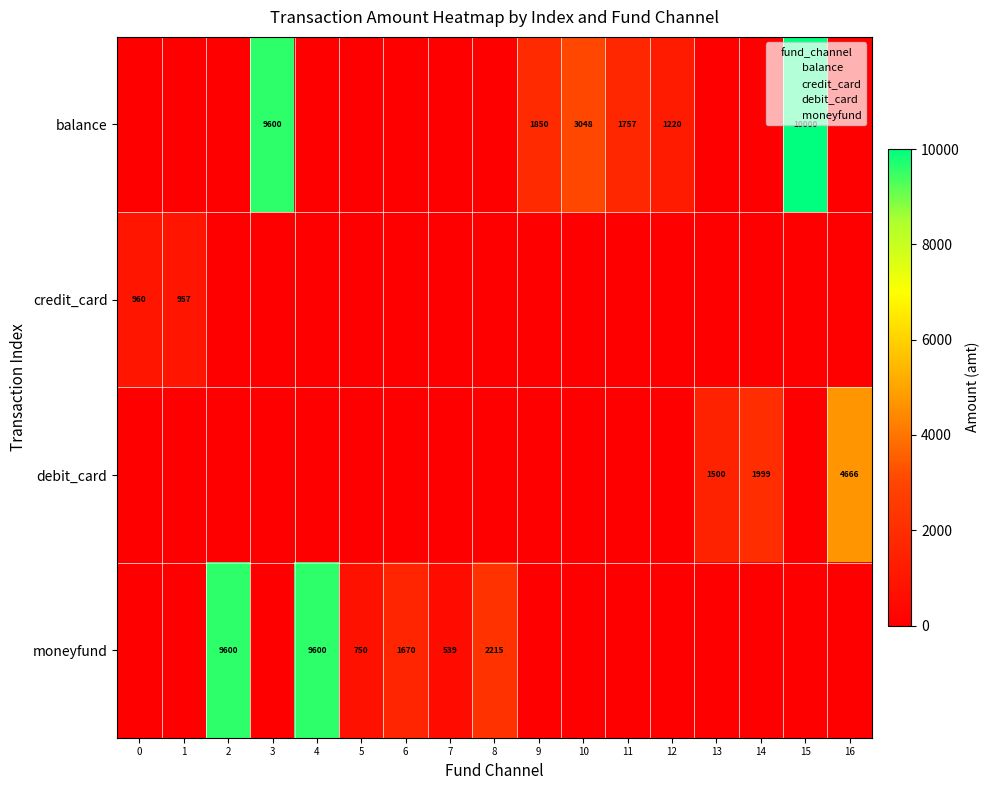

Rank the series by their maximum value, from lowest to highest.

credit_card, debit_card, moneyfund, balance